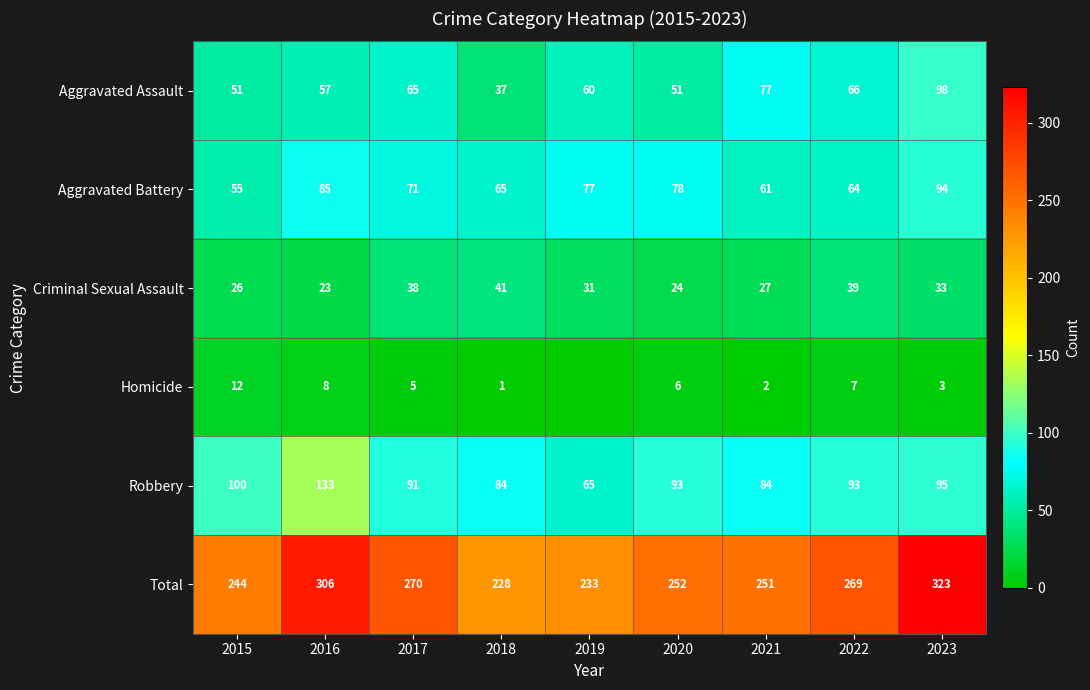

What is the total value across all series at 2017?

540